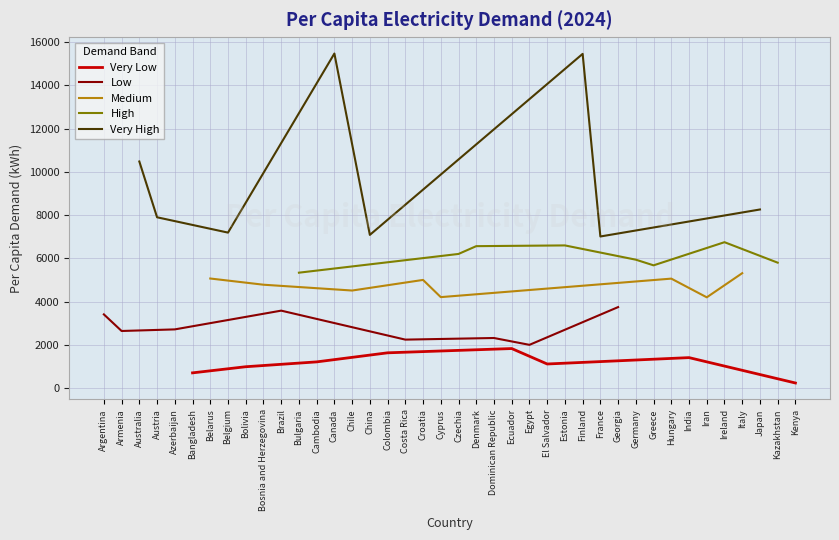

Is this an area chart (filled region under the line)?

No